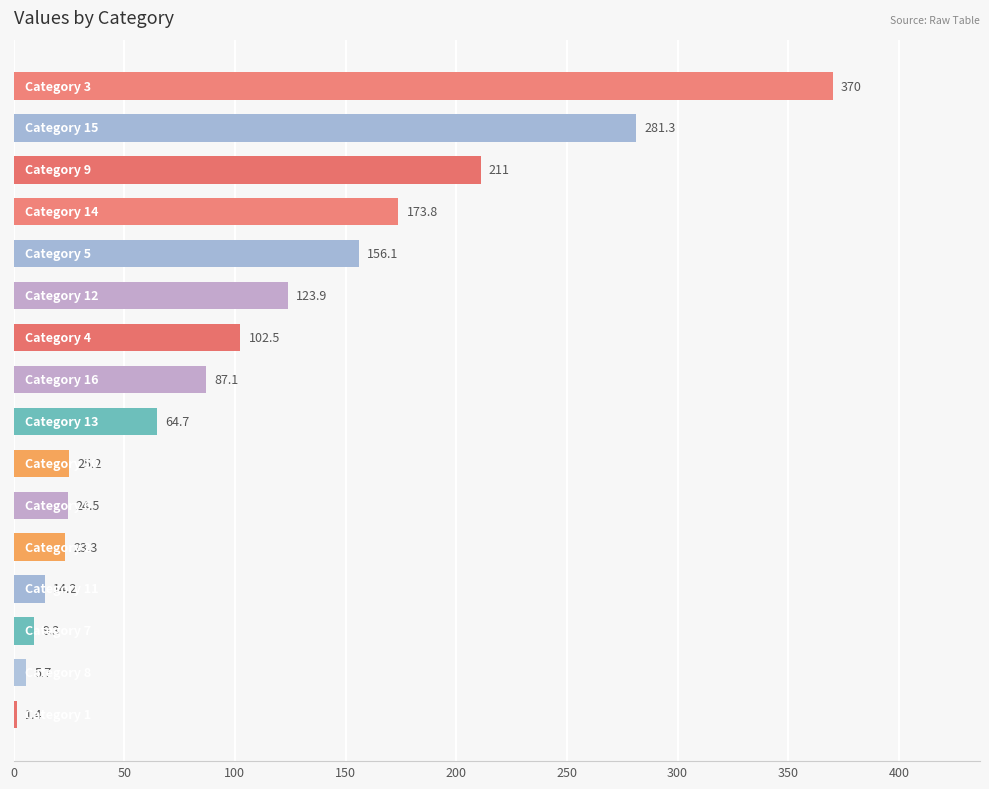

What is the difference between the second highest and second lowest values?

275.6